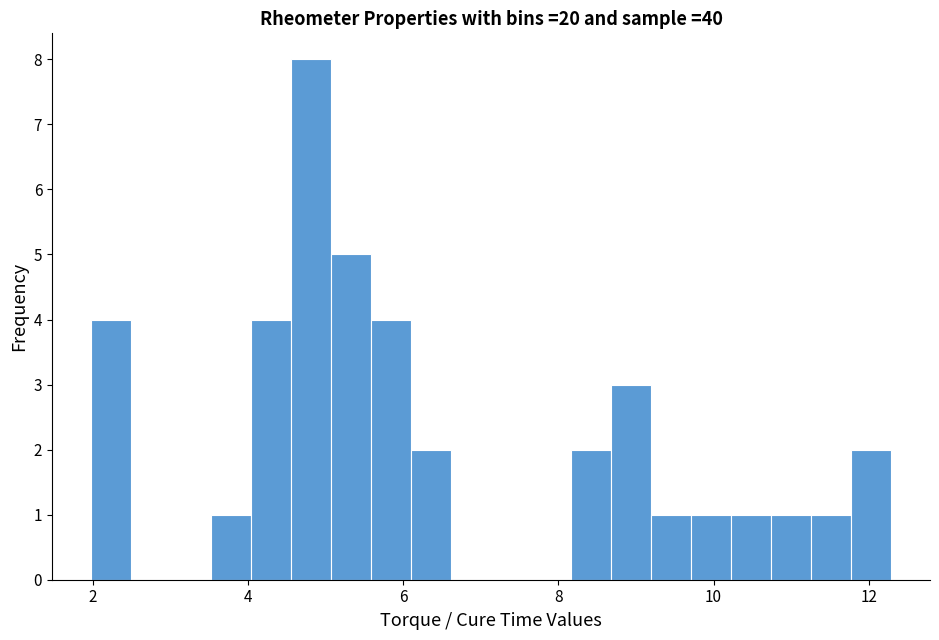

Around what value on the x-axis is the tallest bar? Give the approximate position of its centre, as read against the axis.

4.8